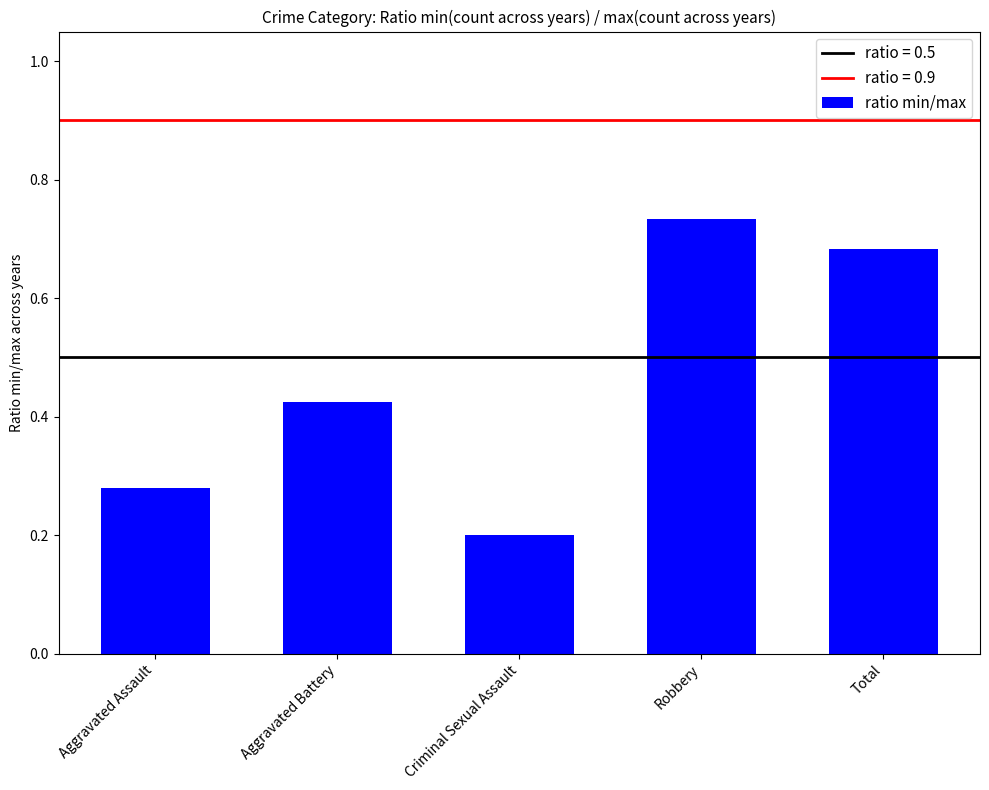

Which category has the highest value across all series?

Robbery